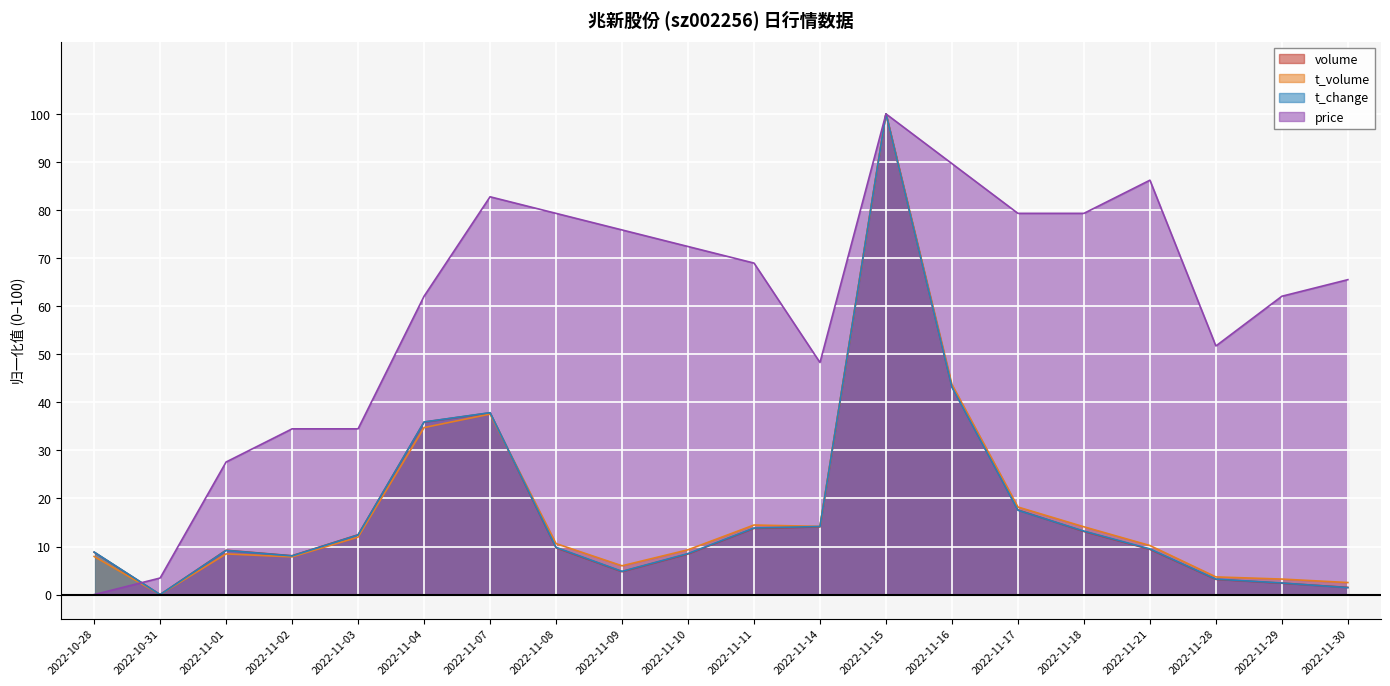

What is the sum of the volume values at 2022-11-08 and 2022-11-11?

23.5